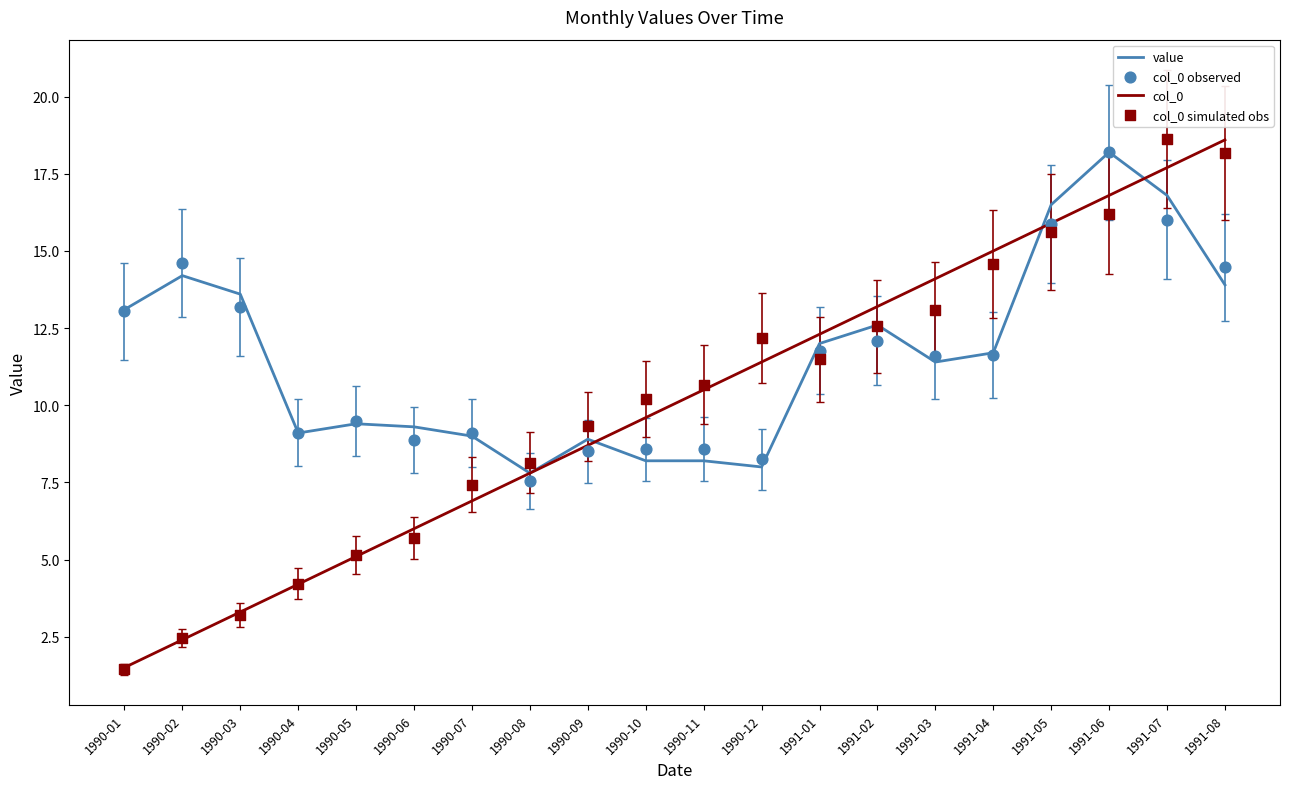

What are all the series names shown in the legend?

value, col_0, col_0 observed, col_0 simulated obs